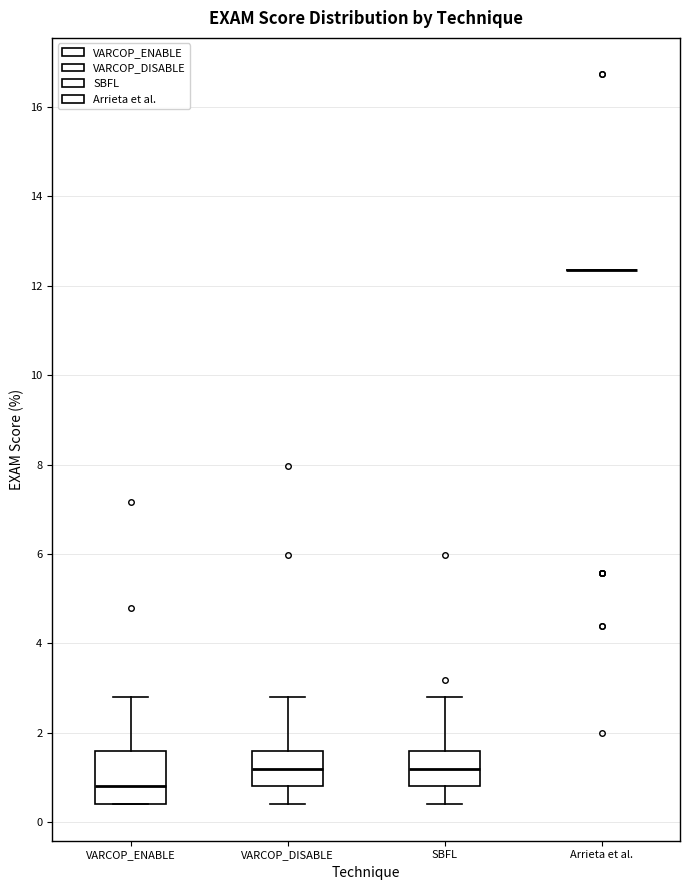

Which box is the tallest, from its lower edge to its upper edge?

VARCOP_ENABLE